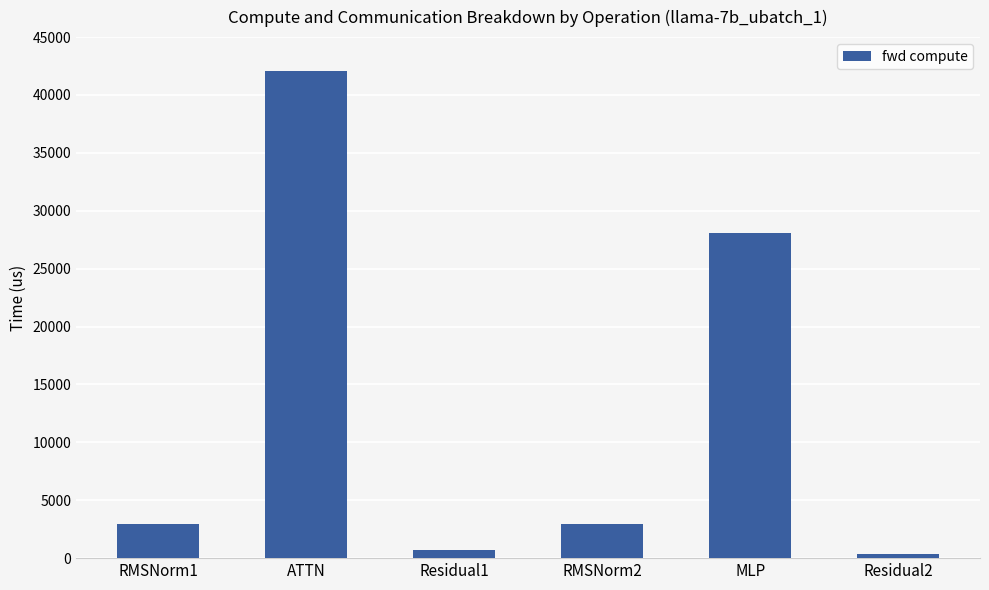

True or false: the data shows 1248.8 at RMSNorm1.

False